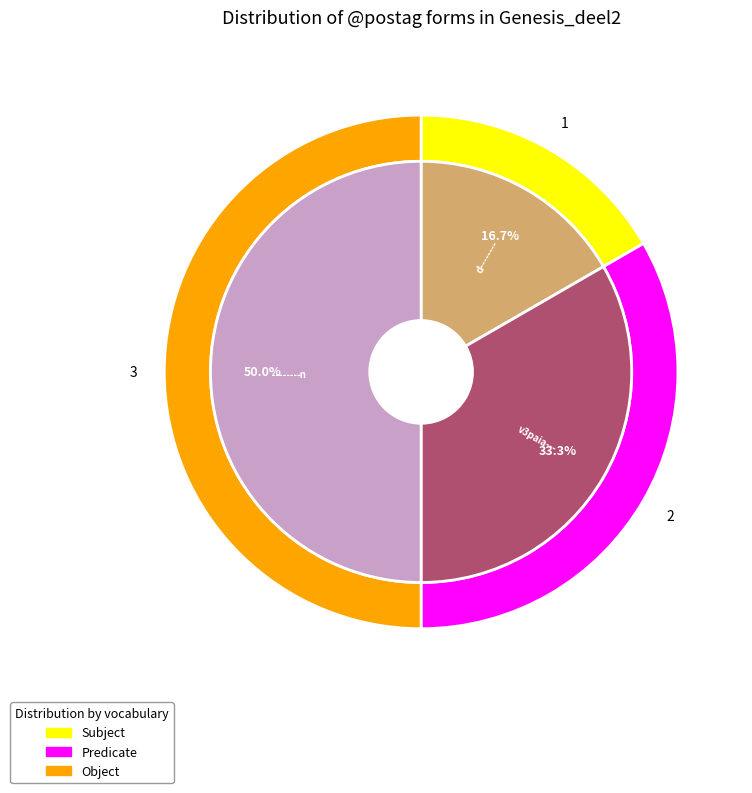

What percentage do Leuven|Genesis_deel2|334|1 and Leuven|Genesis_deel2|334|3 together represent?

66.7%